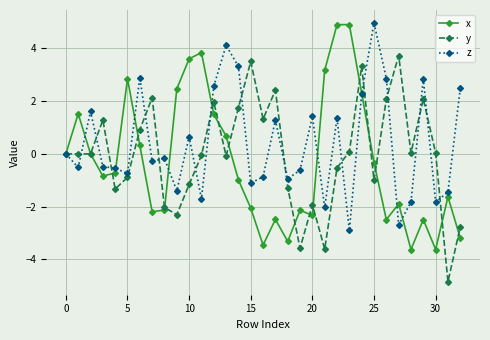

True or false: z has more than 2 interior local peaks.

True